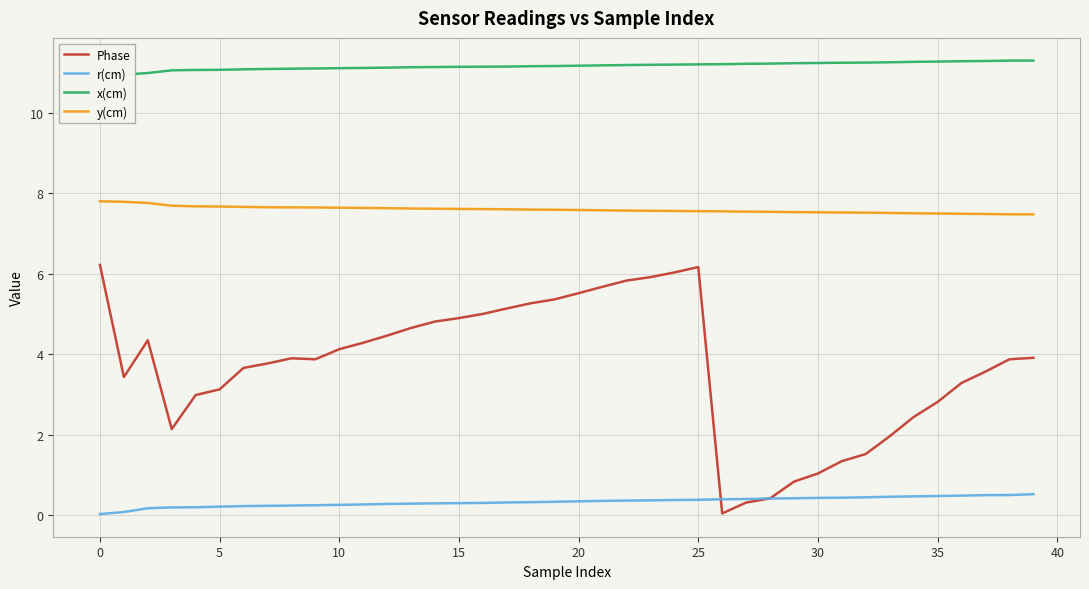

What is the highest value of the r(cm) series?

0.5